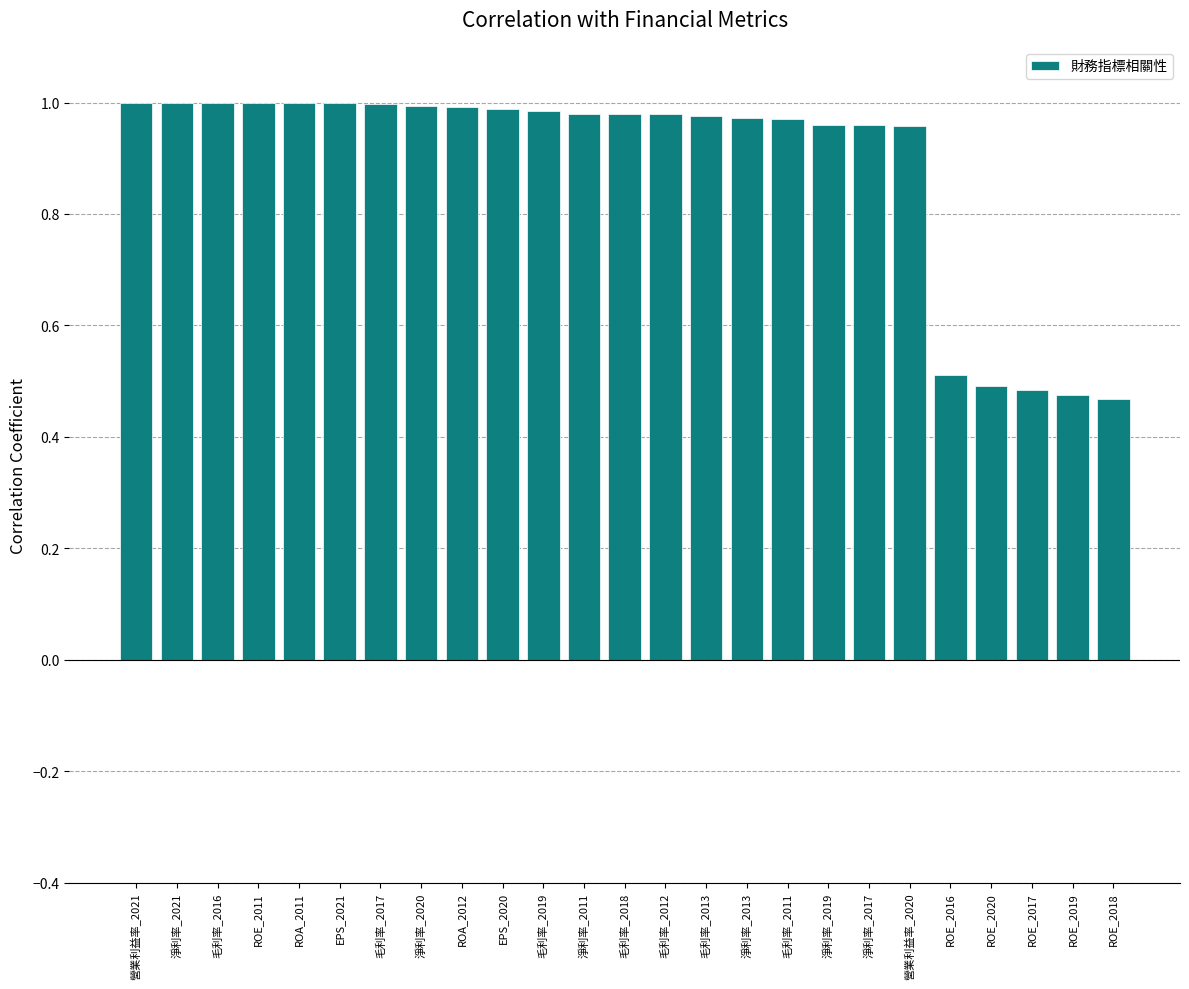

The chart shows a value of 0.5 at 毛利率_2019. True or false?

False